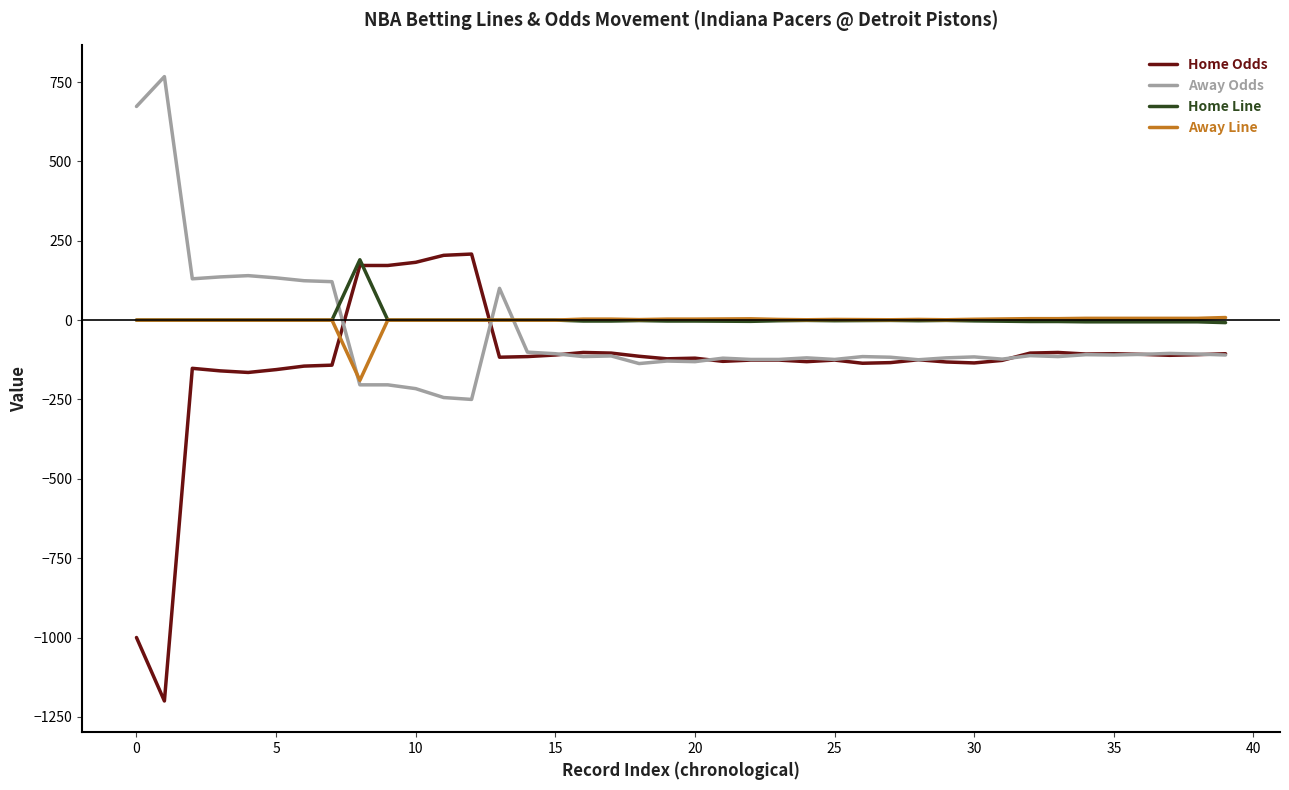

Is this an area chart (filled region under the line)?

No